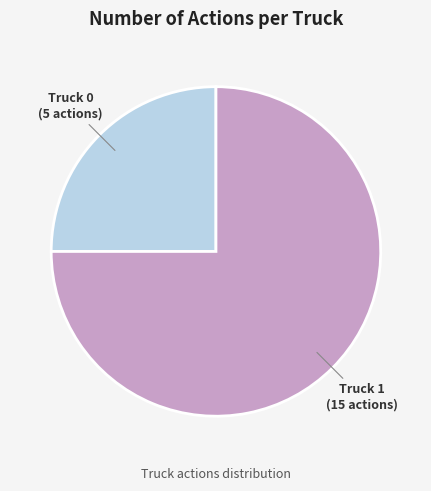

The Truck 1 slice represents 75% of the pie. True or false?

True